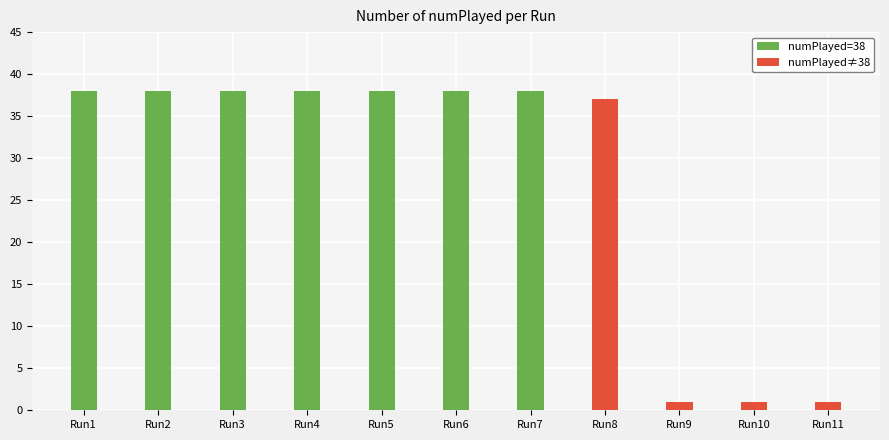

What is the difference between the maximum and second lowest values in the numPlayed≠38 series?

36